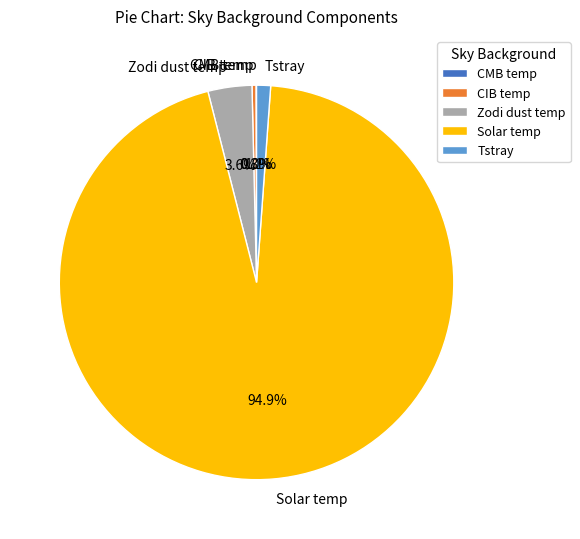

What percentage do Zodi dust temp and Tstray together represent?

4.7%